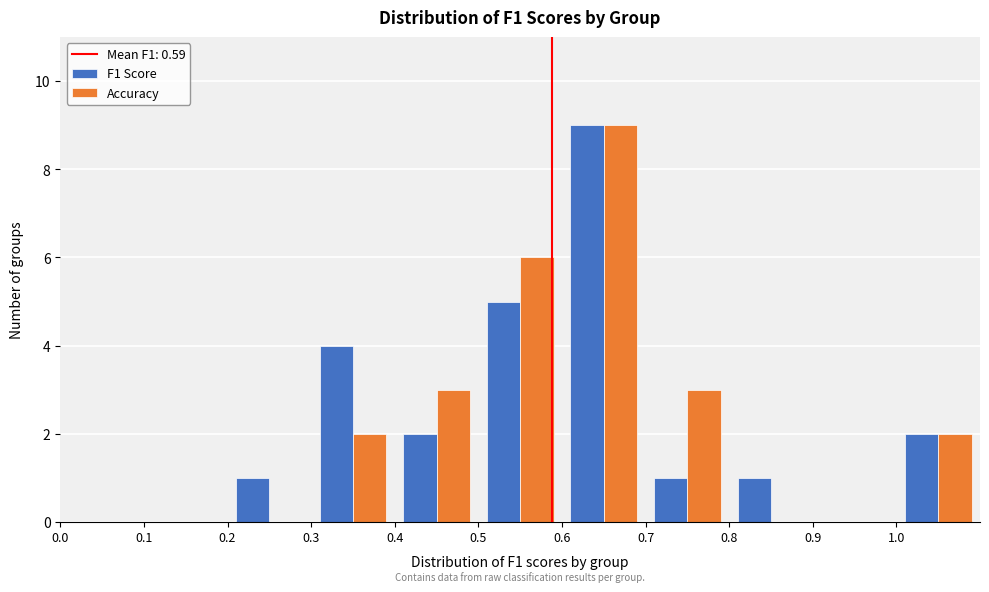

What is the height of the Accuracy bar covering 1.0 to 1.1 on the x-axis? The values are not printed on the chart, so give them approximately, as read against the axis.

2